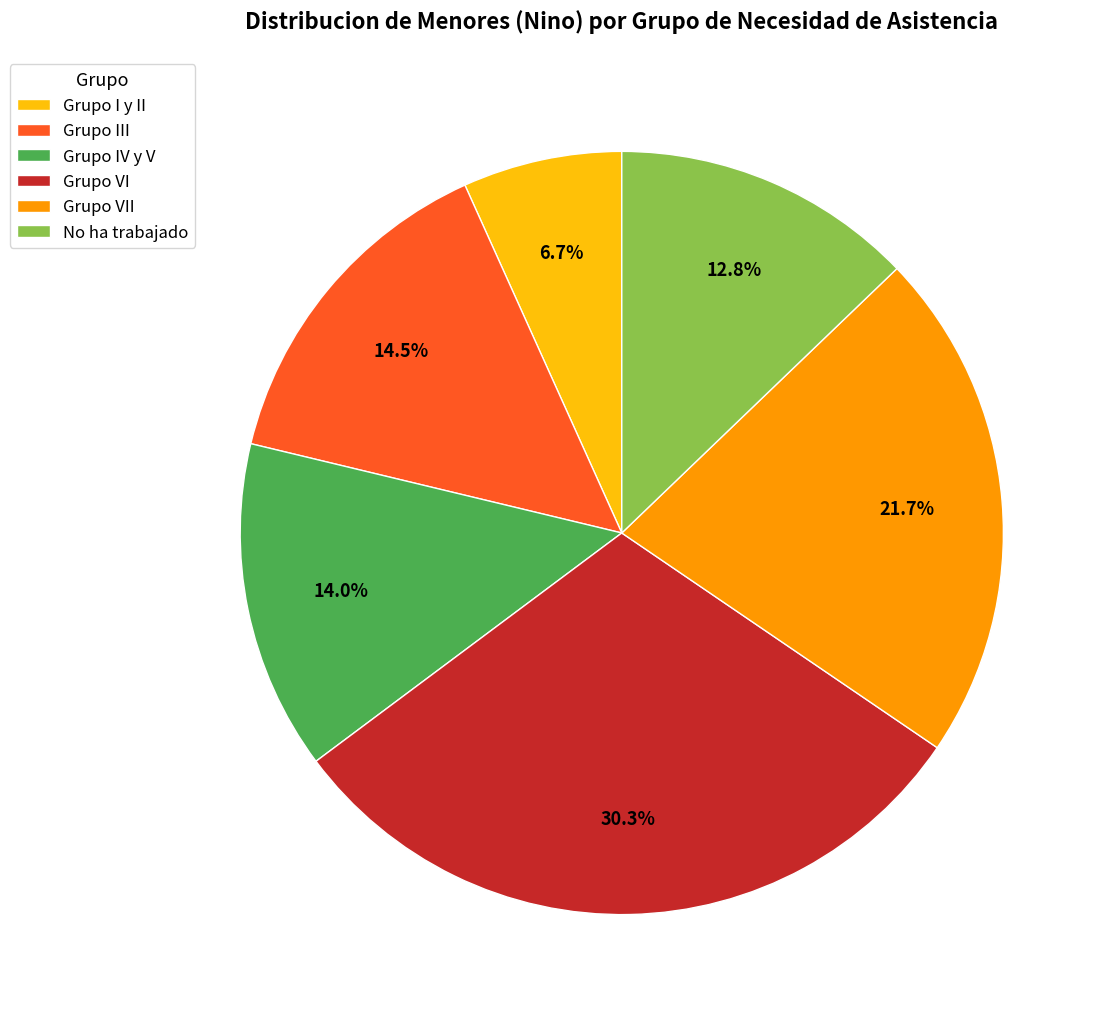

Does Grupo VI account for over 50% of the chart?

No